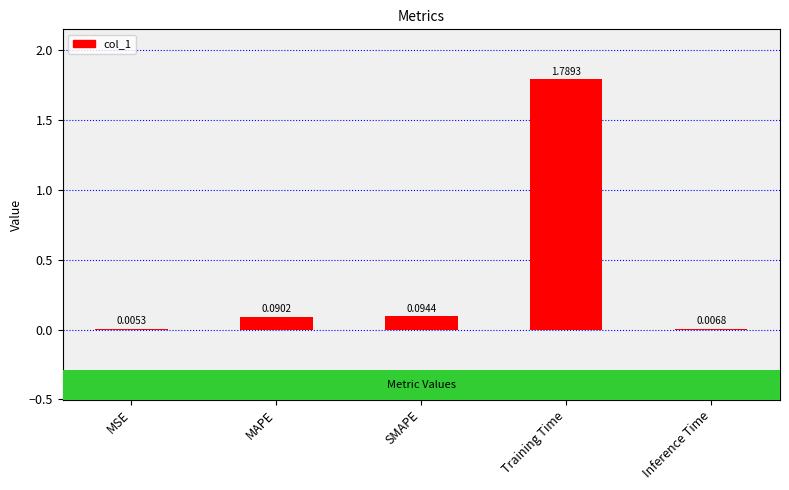

What is the sum of all values?

2.0